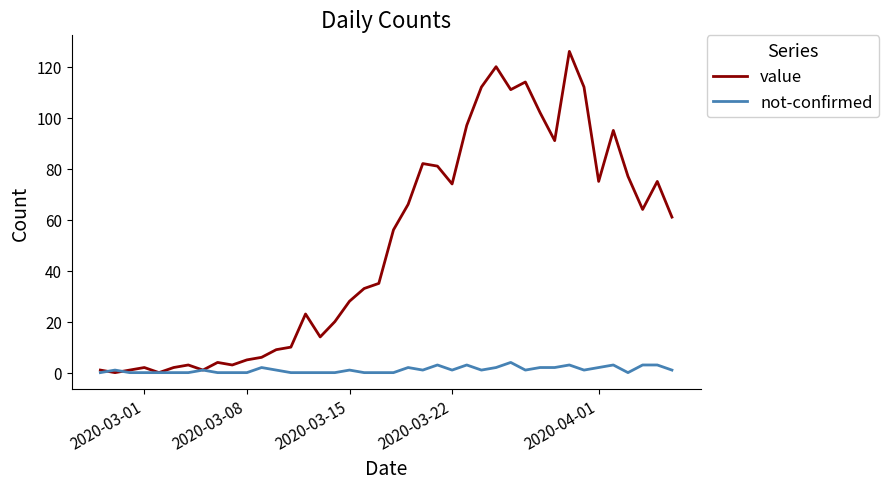

How many distinct data groups are displayed?

2